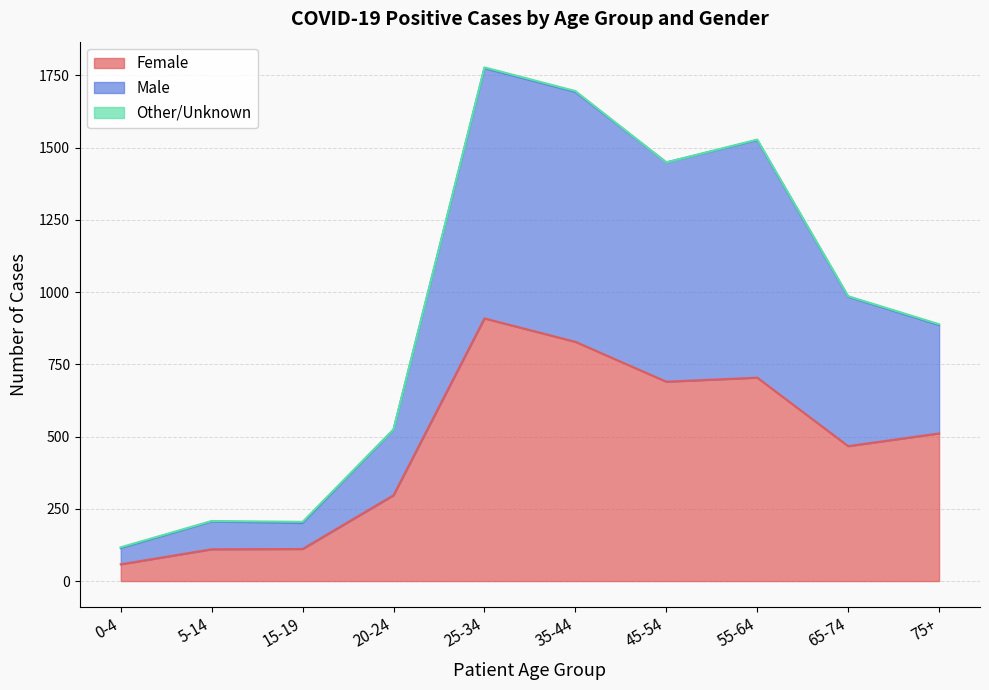

At which label does Female reach its minimum?

0-4